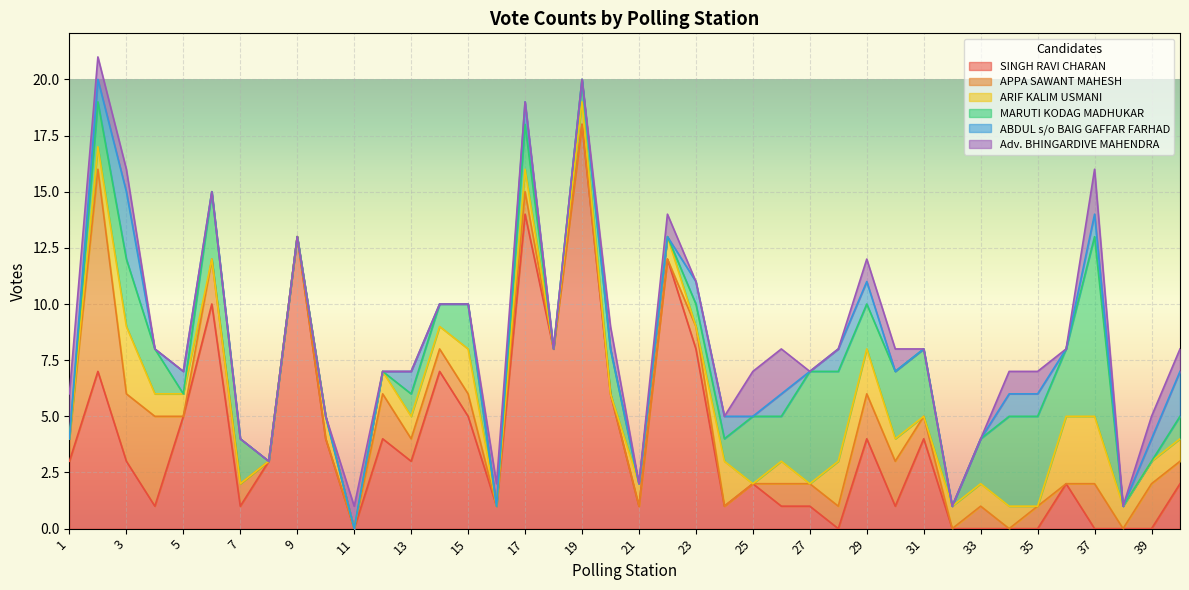

How many times do MARUTI KODAG MADHUKAR and Adv. BHINGARDIVE MAHENDRA cross each other?

4